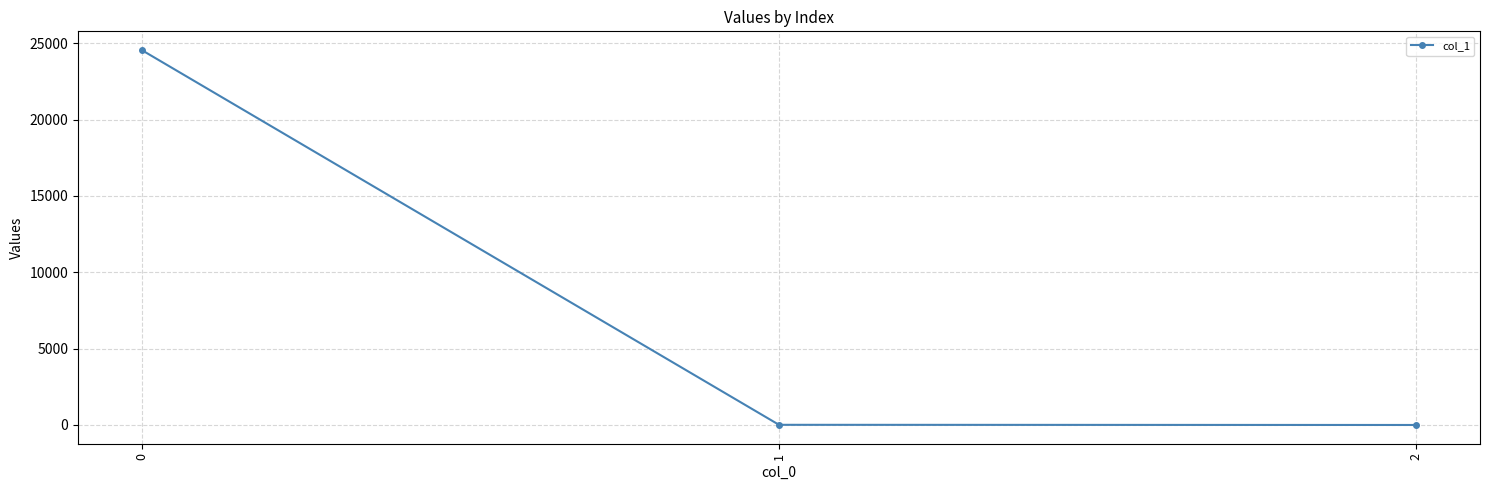

Is this an area chart (filled region under the line)?

No